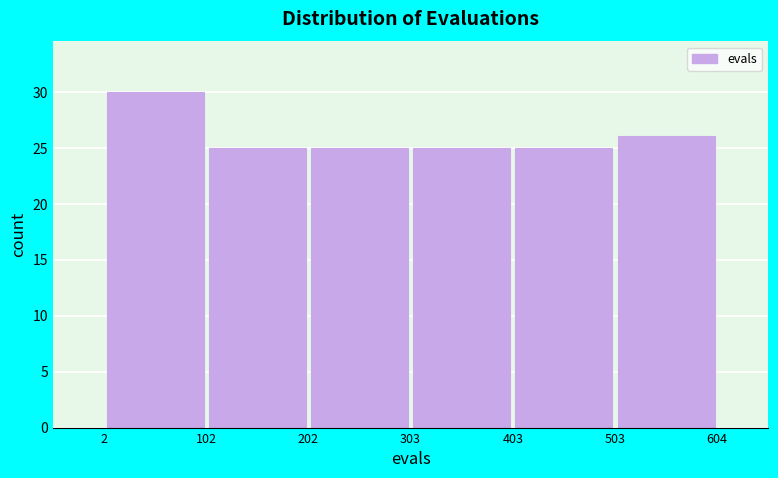

What is the height of the bar covering 102 to 202 on the x-axis? The values are not printed on the chart, so give them approximately, as read against the axis.

25